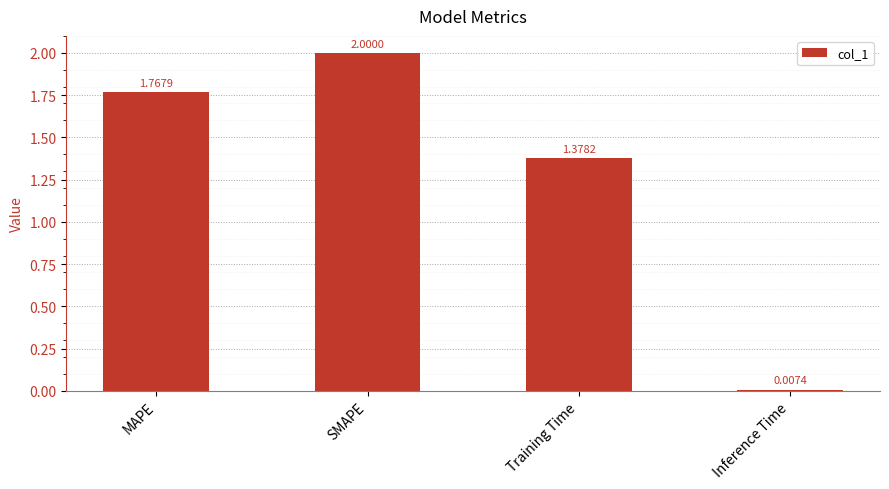

What is the label of the 1st bar from the right?

Inference Time